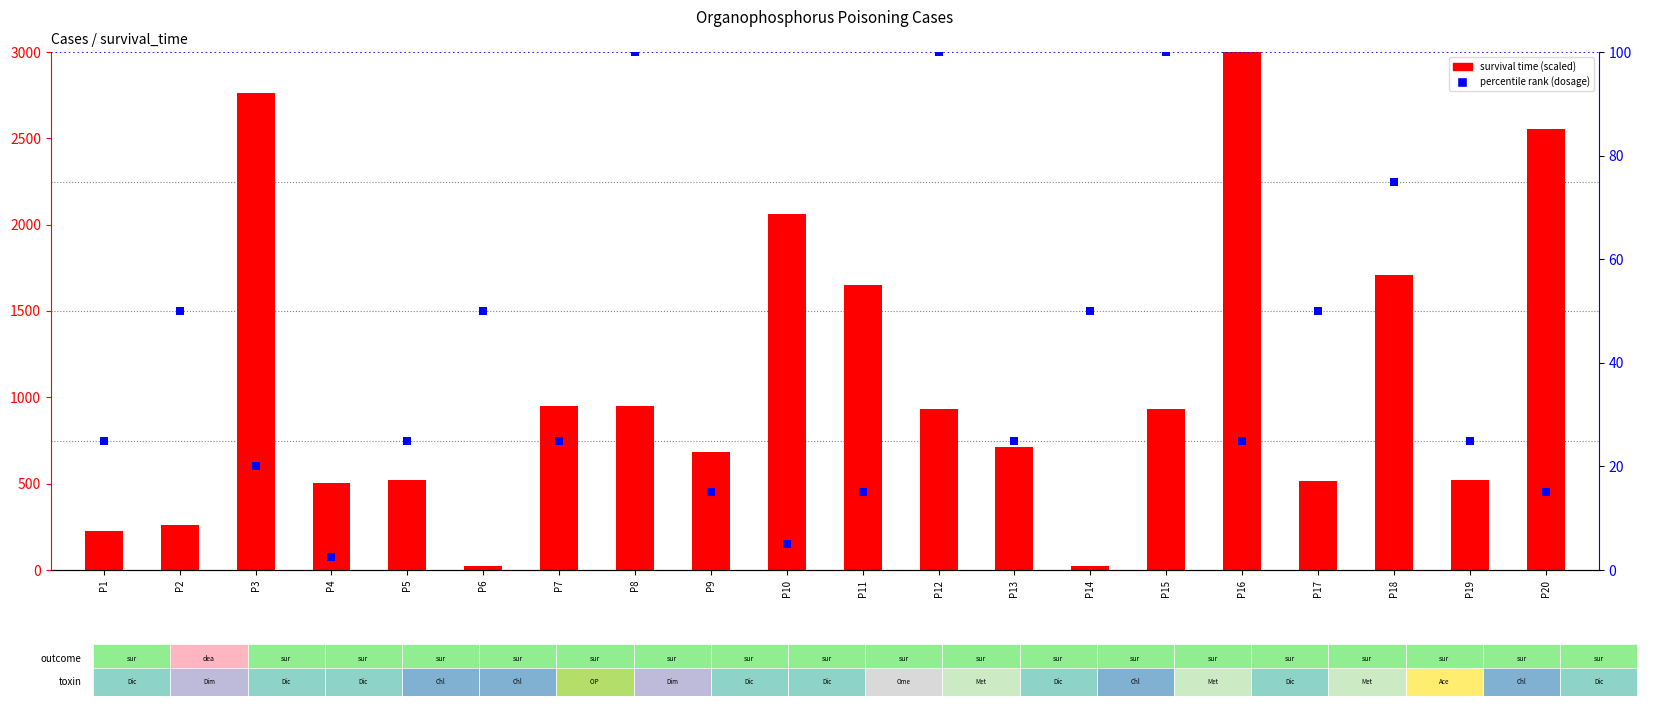

Which series contains the lowest Y value?

dosage